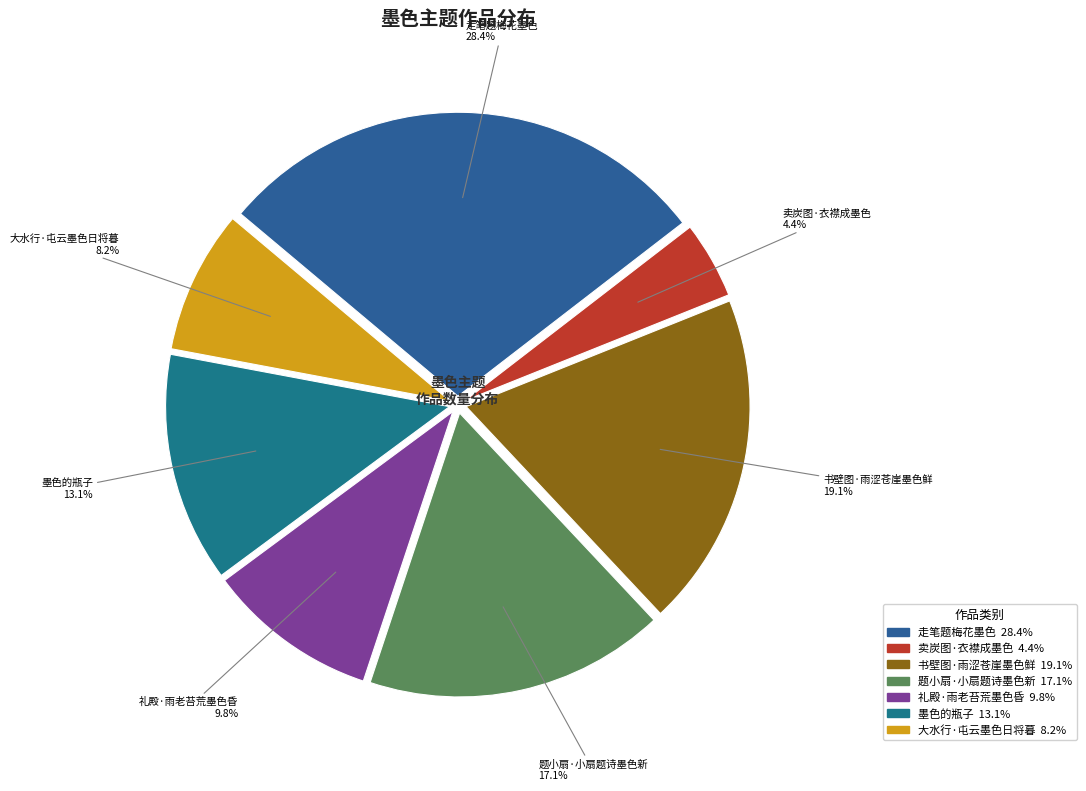

What is the smallest slice in the pie chart?

卖炭图·衣襟成墨色